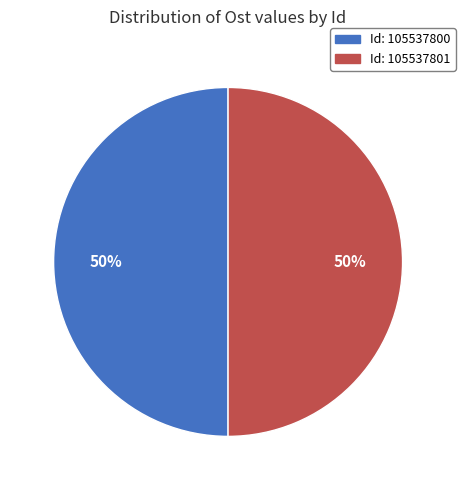

To the nearest percent, what is the average slice percentage?

50%